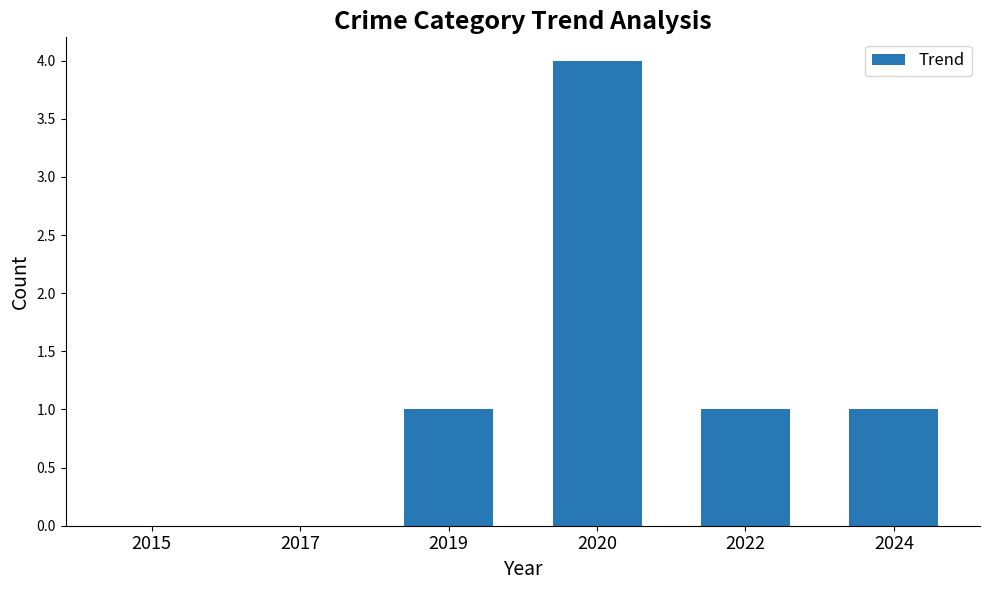

What is the approximate value at 2020?

4